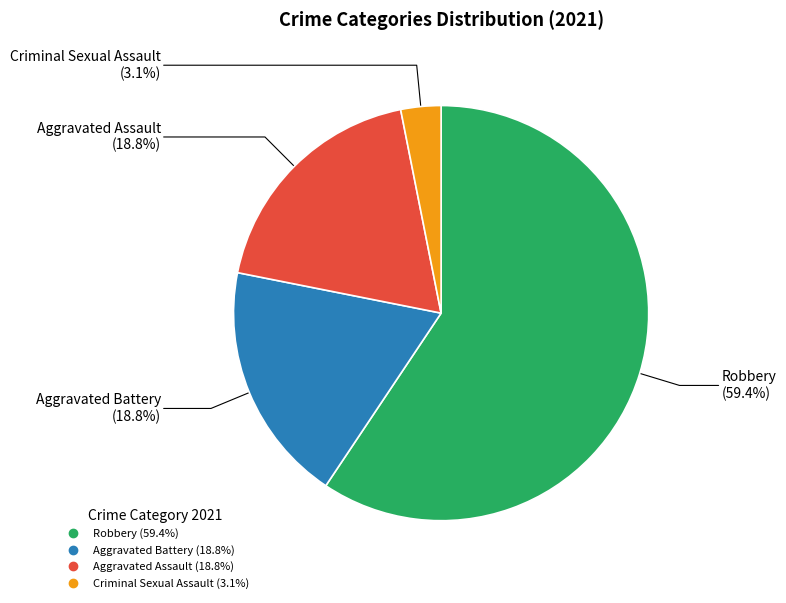

Does any single category account for the majority?

Yes